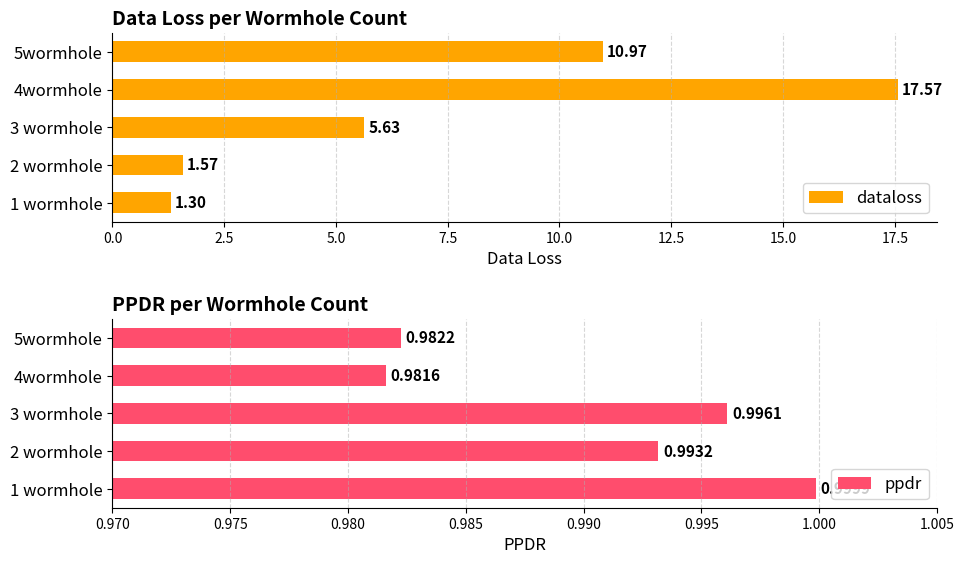

What is the sum of all dataloss values?

37.0